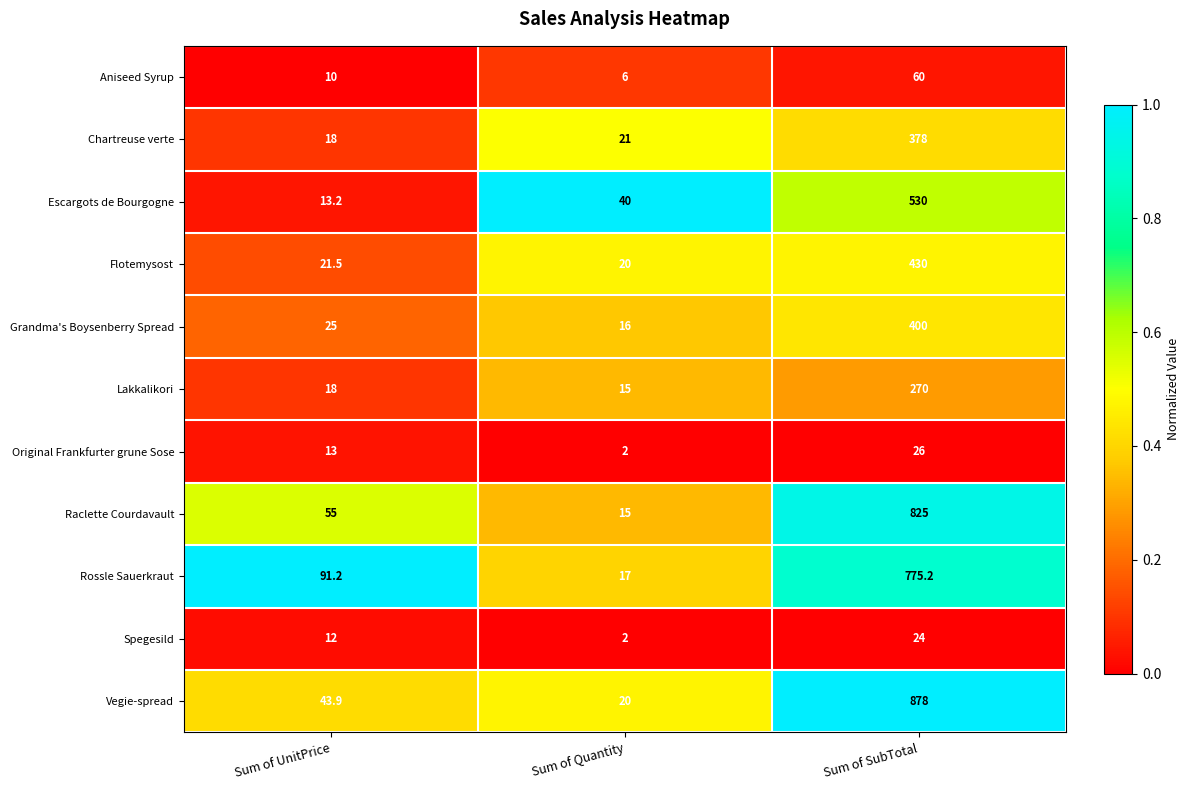

Which series has the widest spread of values?

Vegie-spread